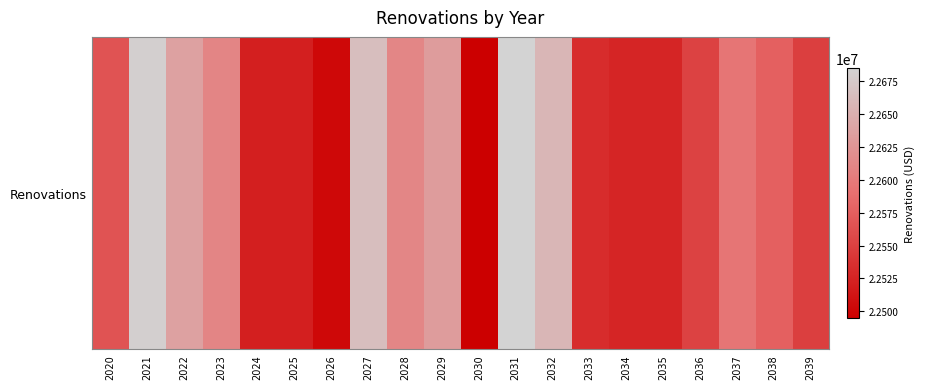

Read the value at 2039.

22549057.3